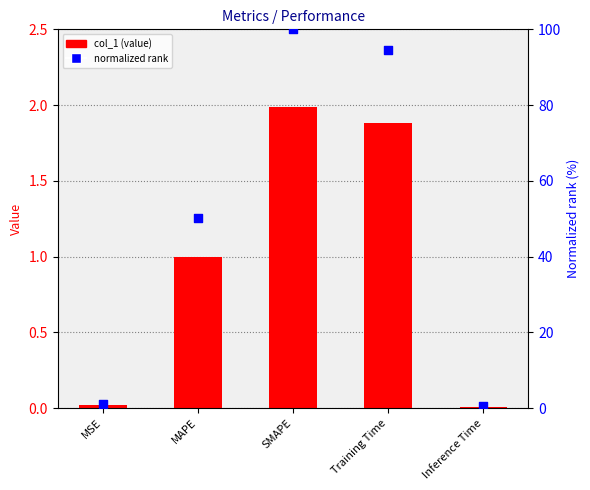

Is the value of col_1 at Inference Time greater than the value of normalized rank at Training Time?

No